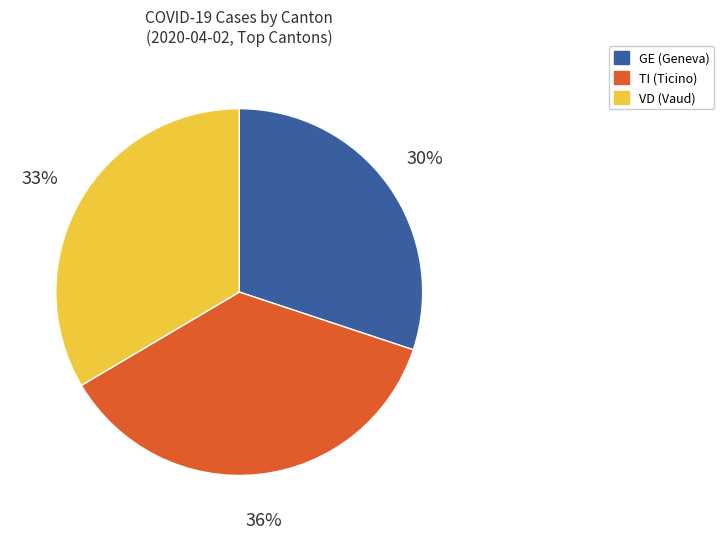

To the nearest percent, what is the average slice percentage?

33%